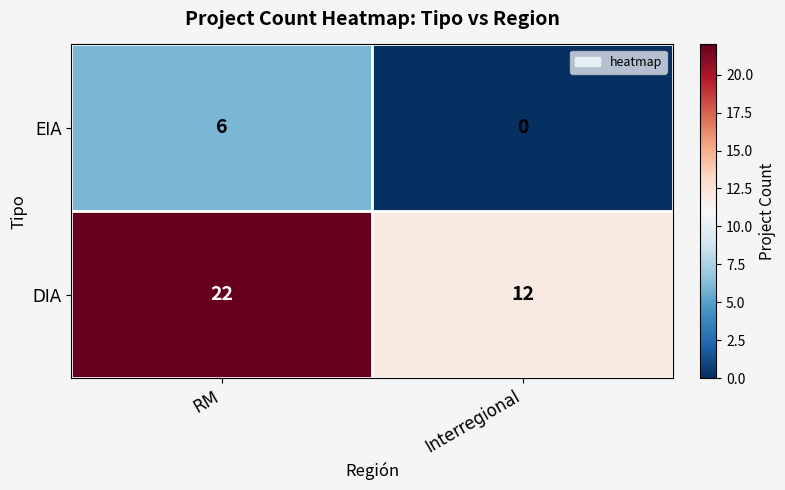

What is the sum of the EIA values at RM and Interregional?

6